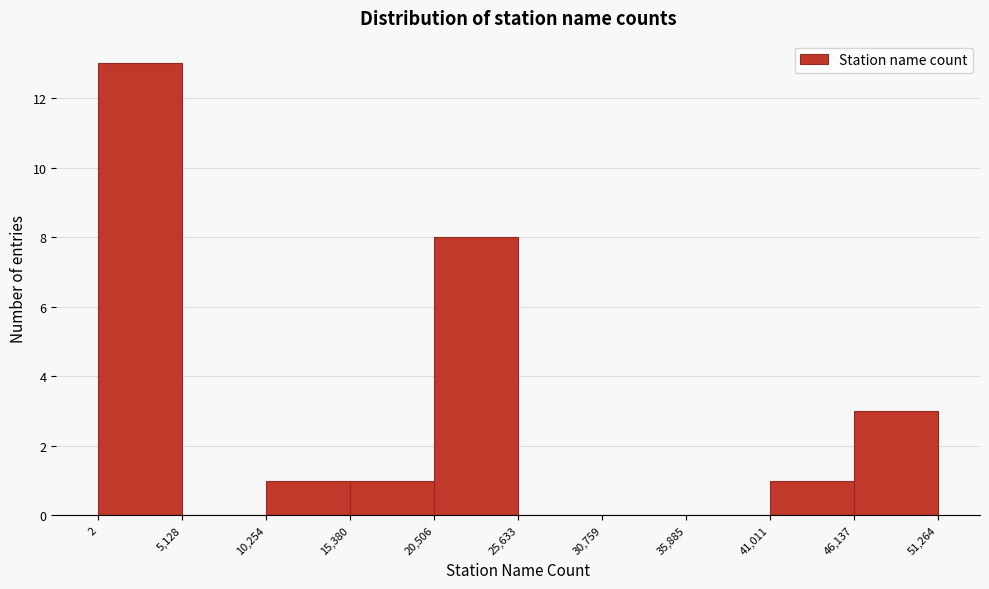

Reading left to right, list every bar in this chart as the range it spans on the x-axis followed by its height. The values are not printed on the chart, so give them approximately, as read against the axis.

2 to 5,128: 13
5,128 to 10,254: 0
10,254 to 15,380: 1
15,380 to 20,506: 1
20,506 to 25,633: 8
25,633 to 30,759: 0
30,759 to 35,885: 0
35,885 to 41,011: 0
41,011 to 46,137: 1
46,137 to 51,264: 3